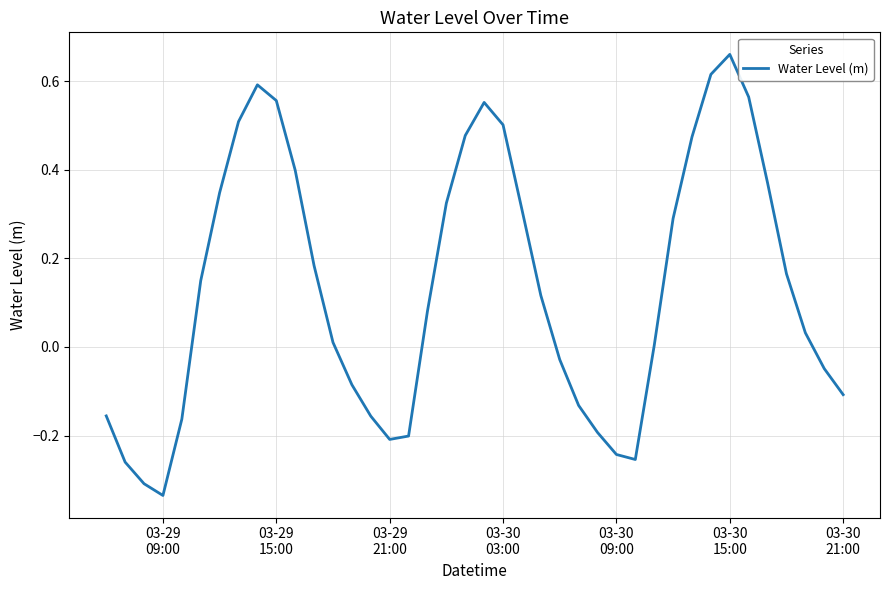

What is the difference between the maximum and minimum values?

1.0